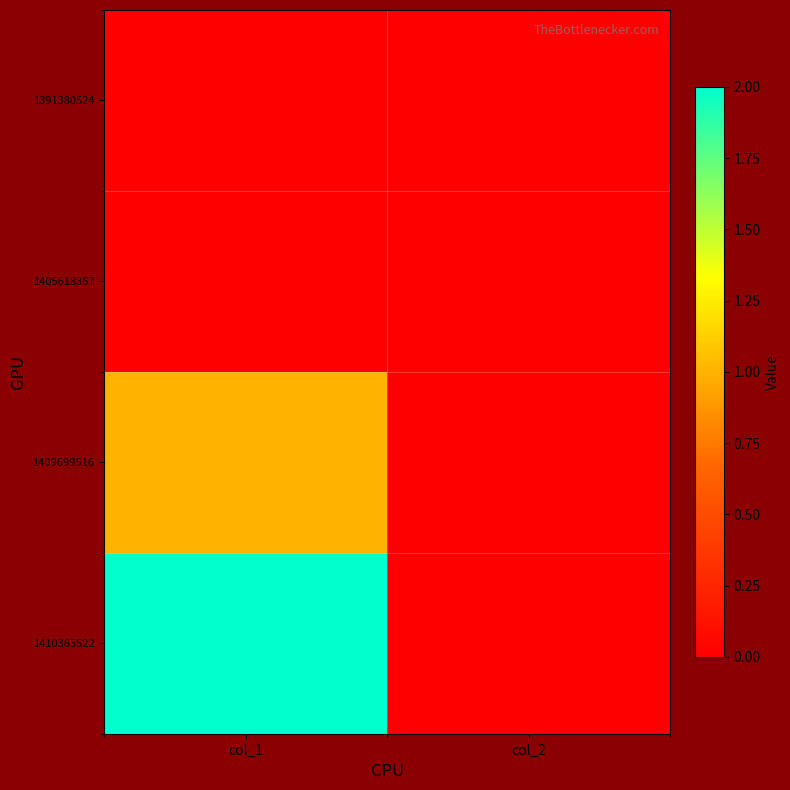

At how many categories does at least one series exceed 0?

1